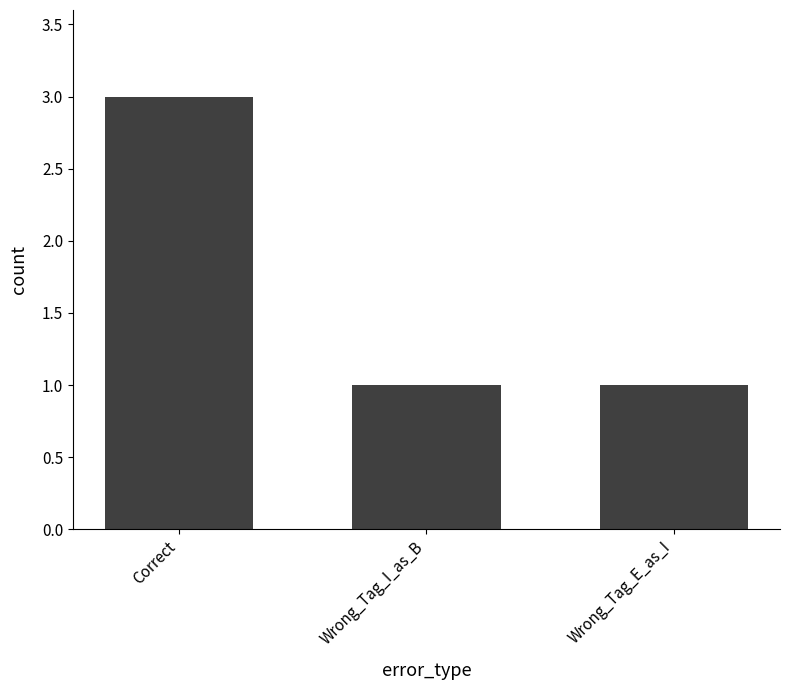

What is the ratio of the value at Wrong_Tag_E_as_I to the value at Wrong_Tag_I_as_B?

1.0